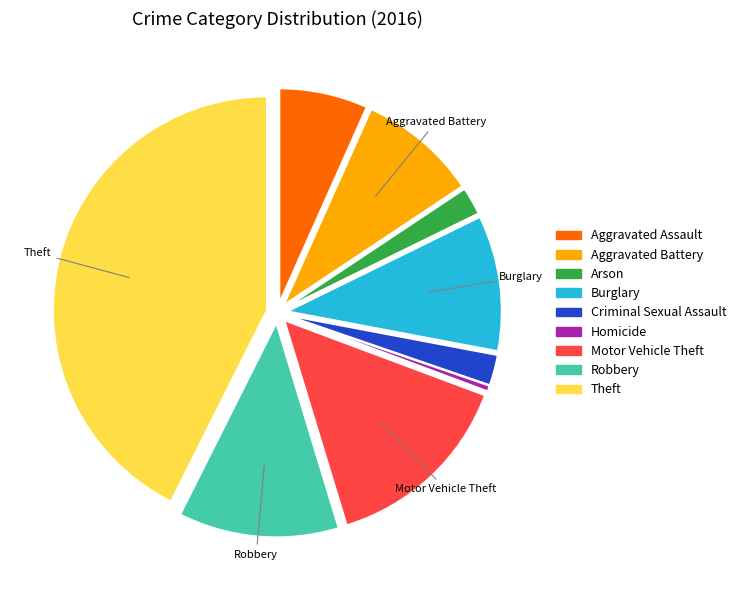

Between Aggravated Battery and Aggravated Assault, which is larger?

Aggravated Battery